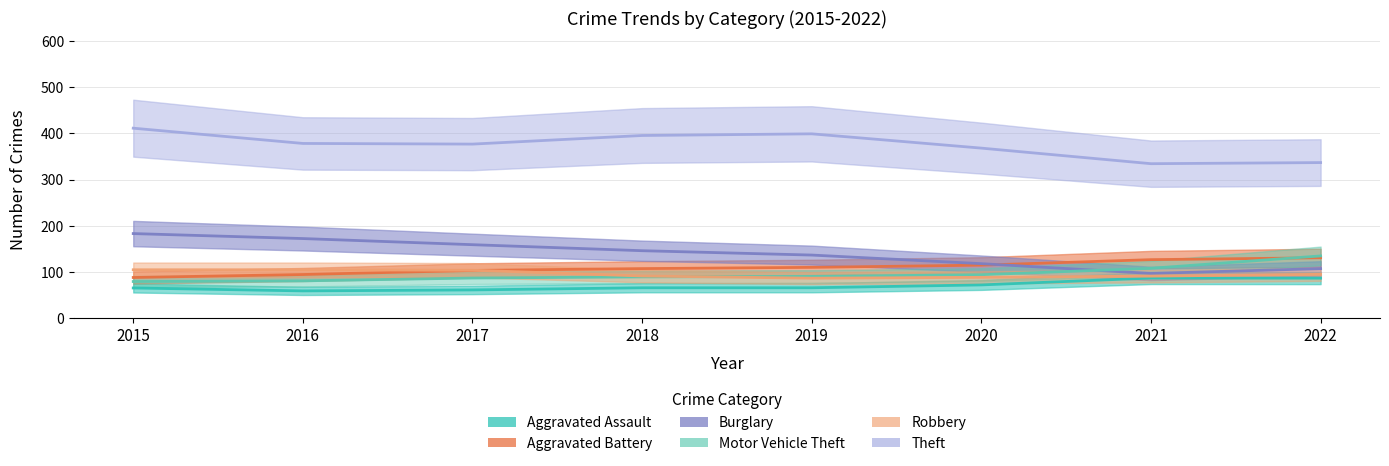

Rank the categories by Motor Vehicle Theft value from lowest to highest.

2016, 2015, 2018, 2019, 2017, 2020, 2021, 2022